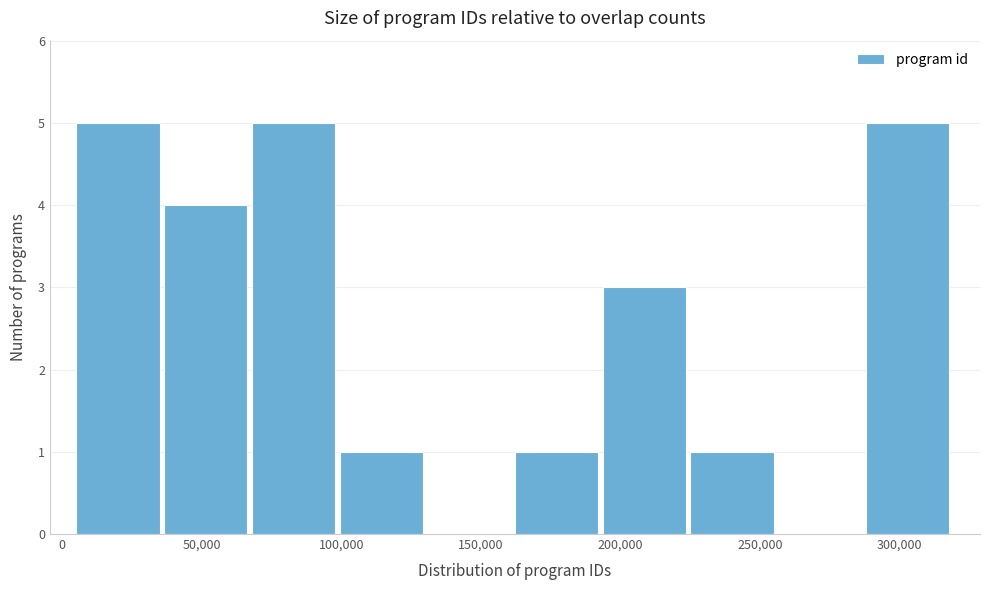

Reading left to right, list every bar in this chart as the range it spans on the x-axis followed by its height. Neither the bar edges nor the heights are printed on the chart, so give them approximately, as read against the axes.

5000 to 35000: 5
35000 to 70000: 4
70000 to 100000: 5
100000 to 130000: 1
130000 to 160000: 0
160000 to 195000: 1
195000 to 225000: 3
225000 to 255000: 1
255000 to 290000: 0
290000 to 320000: 5